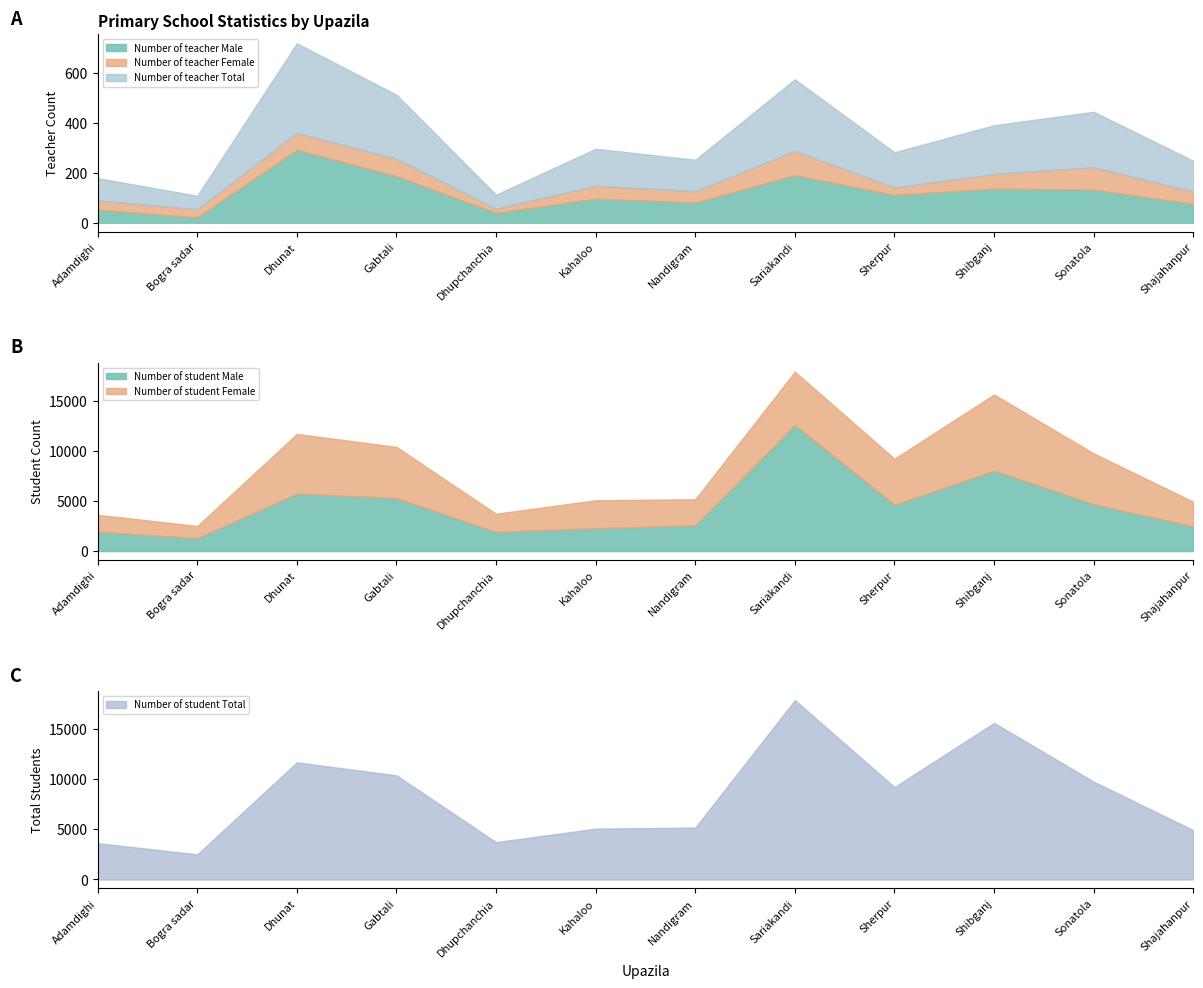

How many data points does each series have?

12